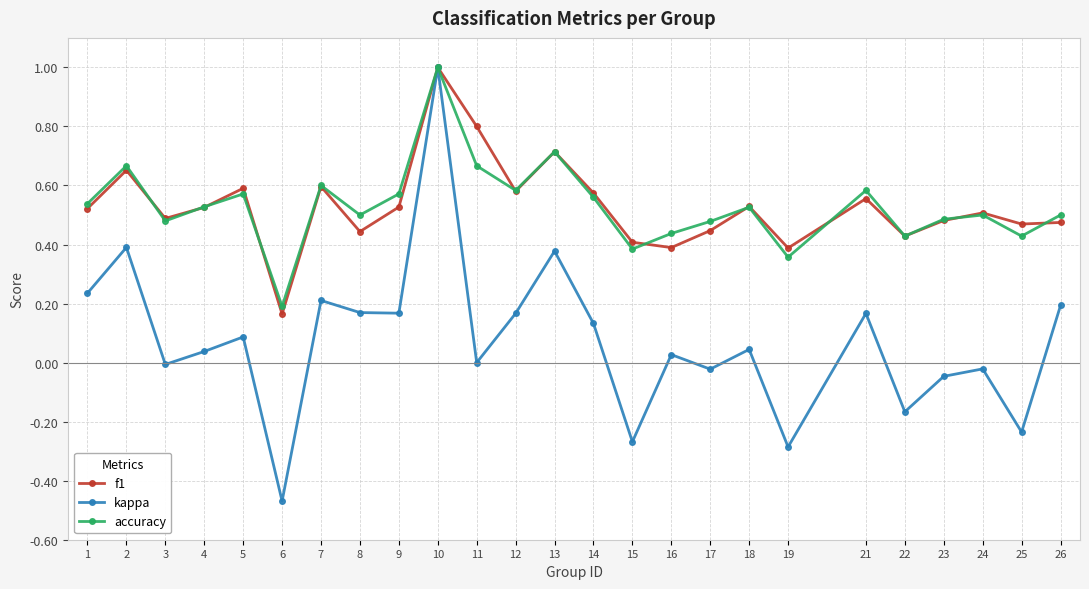

What is the total value across all series at 18?

1.1